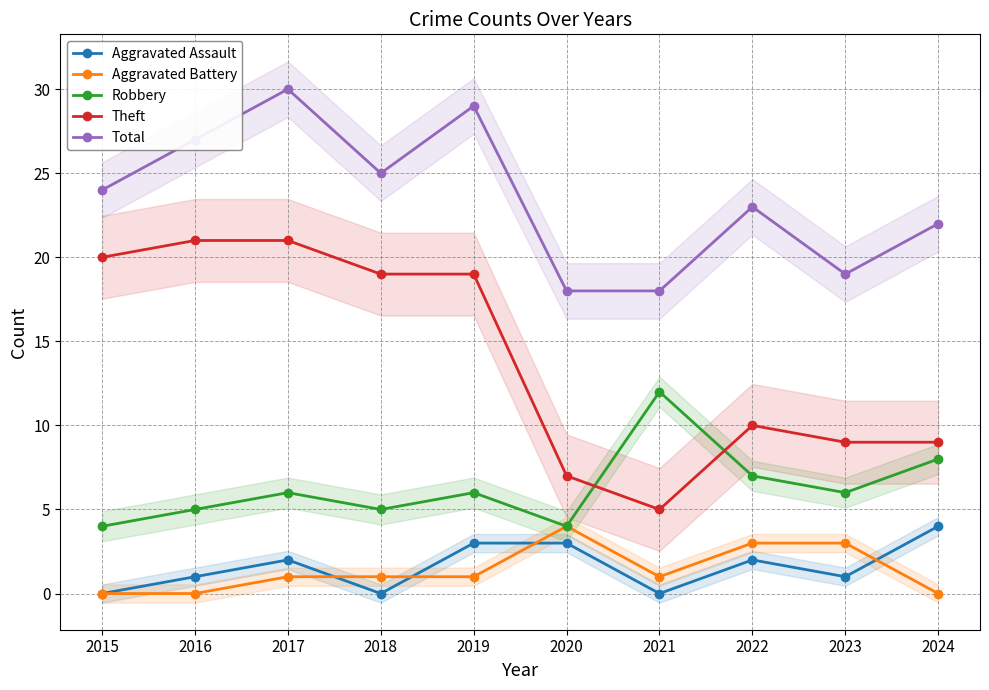

What is the total value across all series at 2023?

38